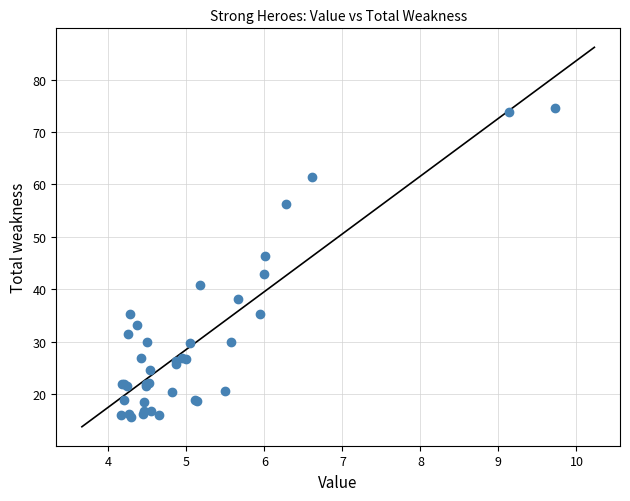

What Y value in the scatter plot is closest to 45?

46.3